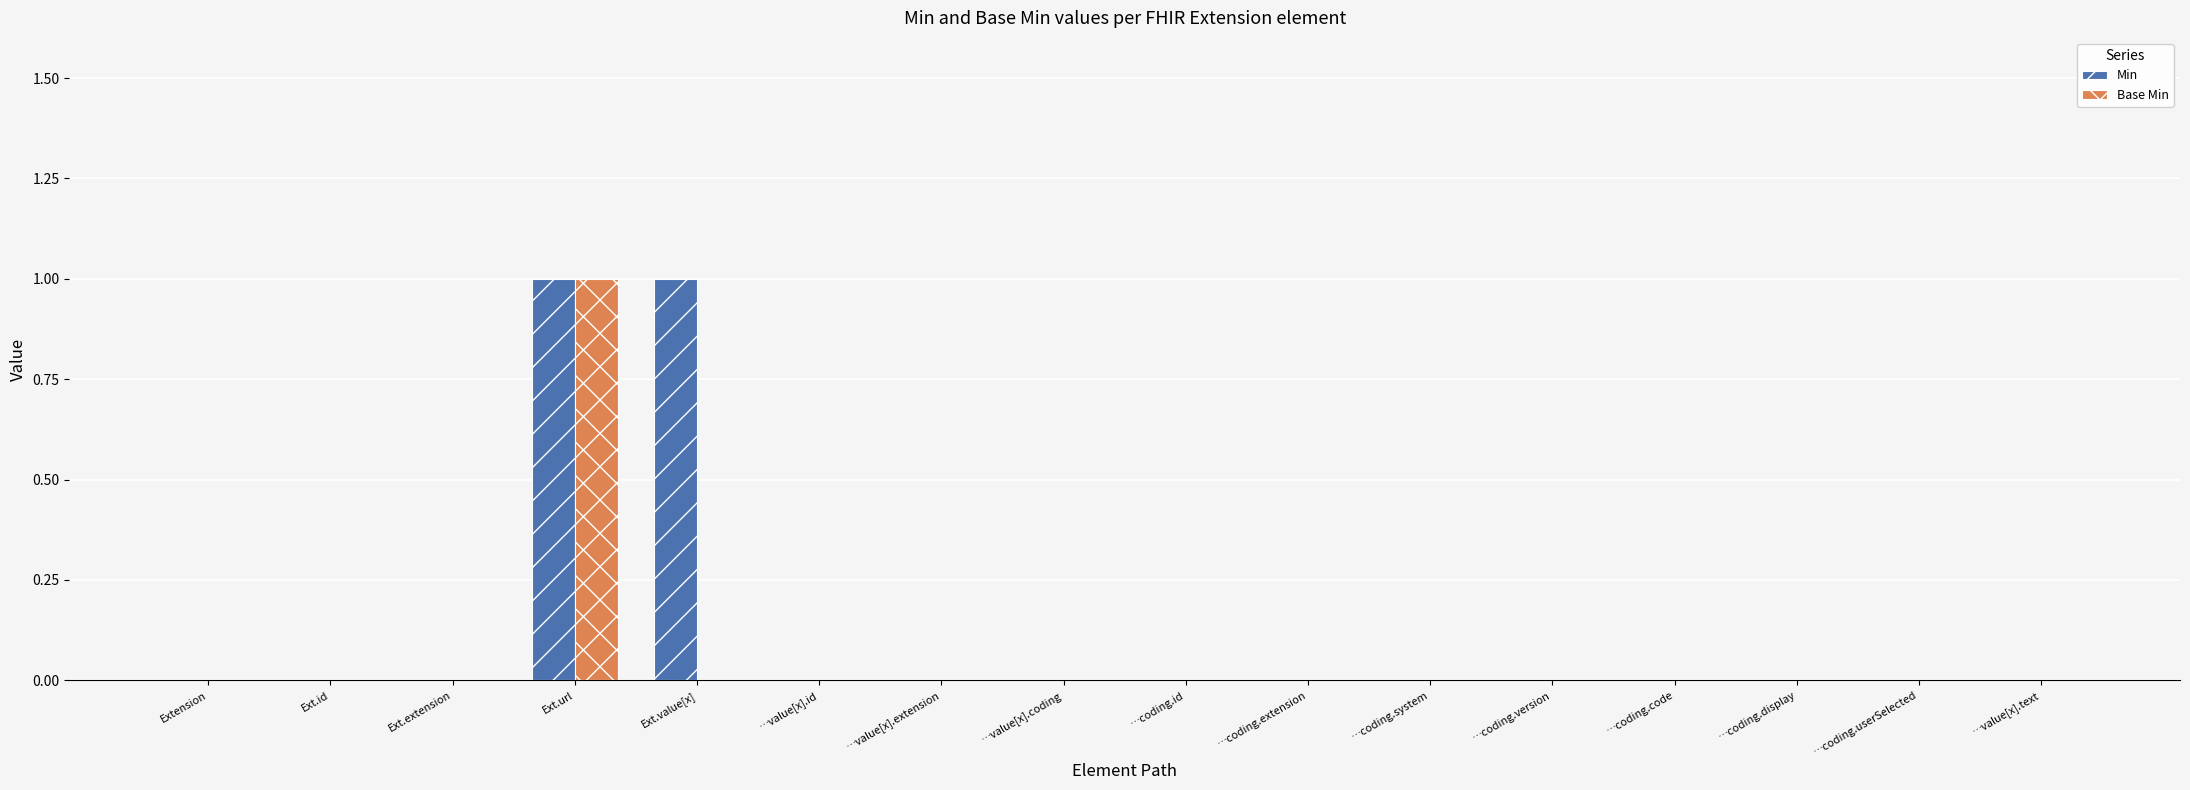

Reading left to right, list all the values displayed in this chart.

Min: 0	0	0	1	1	0	0	0	0	0	0	0	0	0	0	0
Base Min: 0	0	0	1	0	0	0	0	0	0	0	0	0	0	0	0